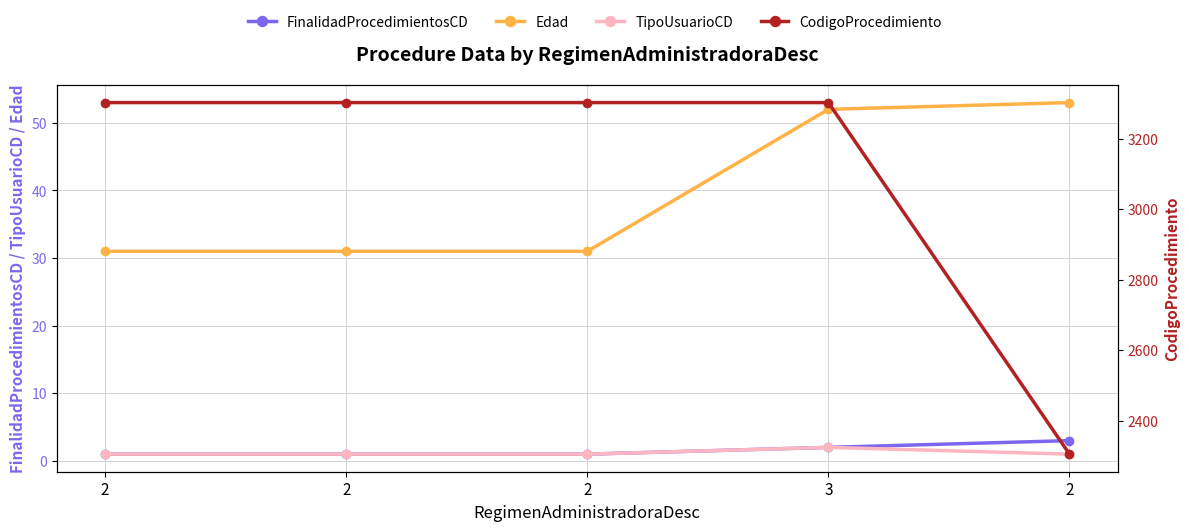

Which series has the largest total across all categories?

CodigoProcedimiento